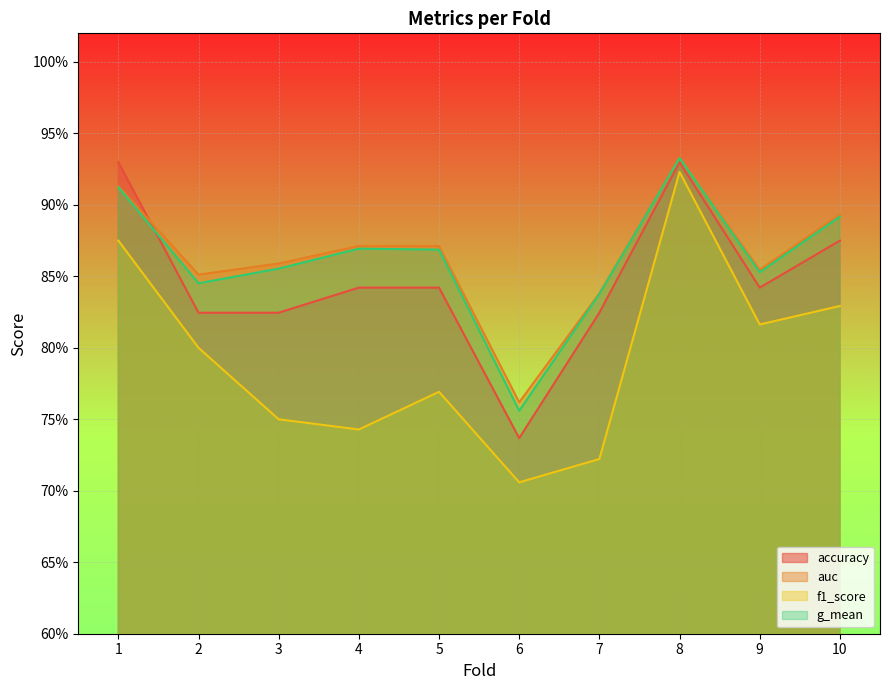

Which has a higher value, 9 or 4?

9